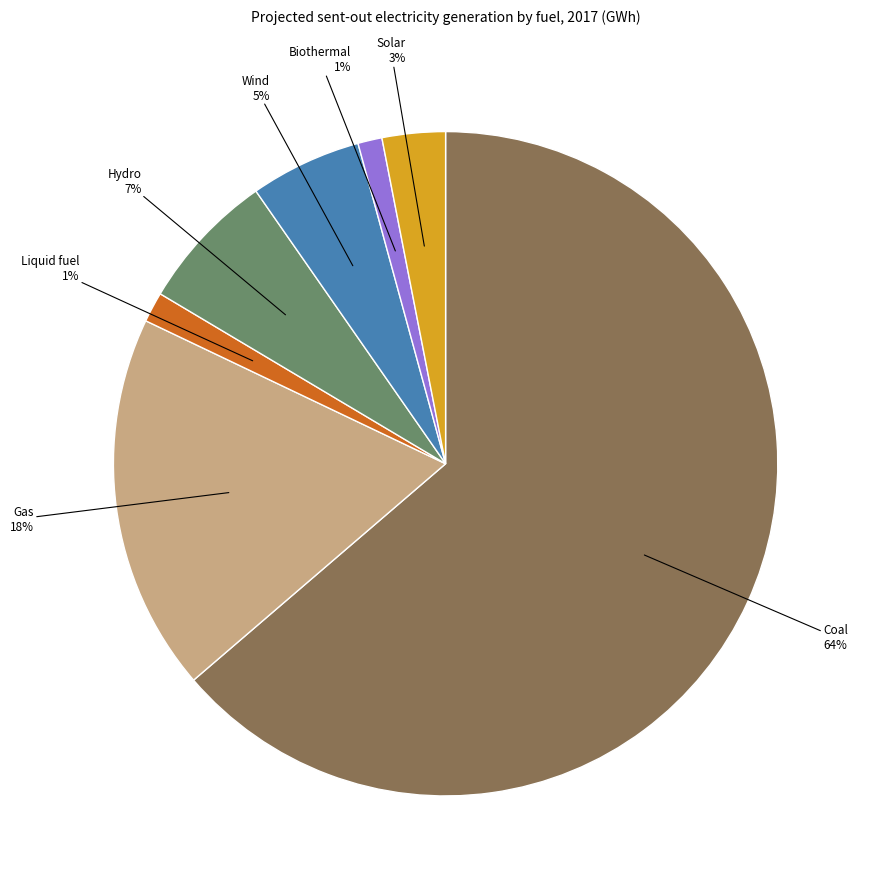

How many slices are in this pie chart?

7